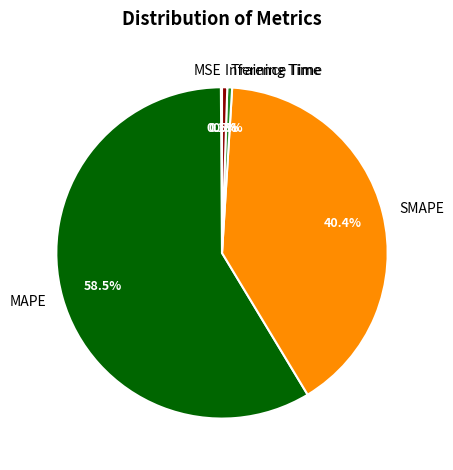

Combined, do SMAPE and MAPE account for over 50%?

Yes